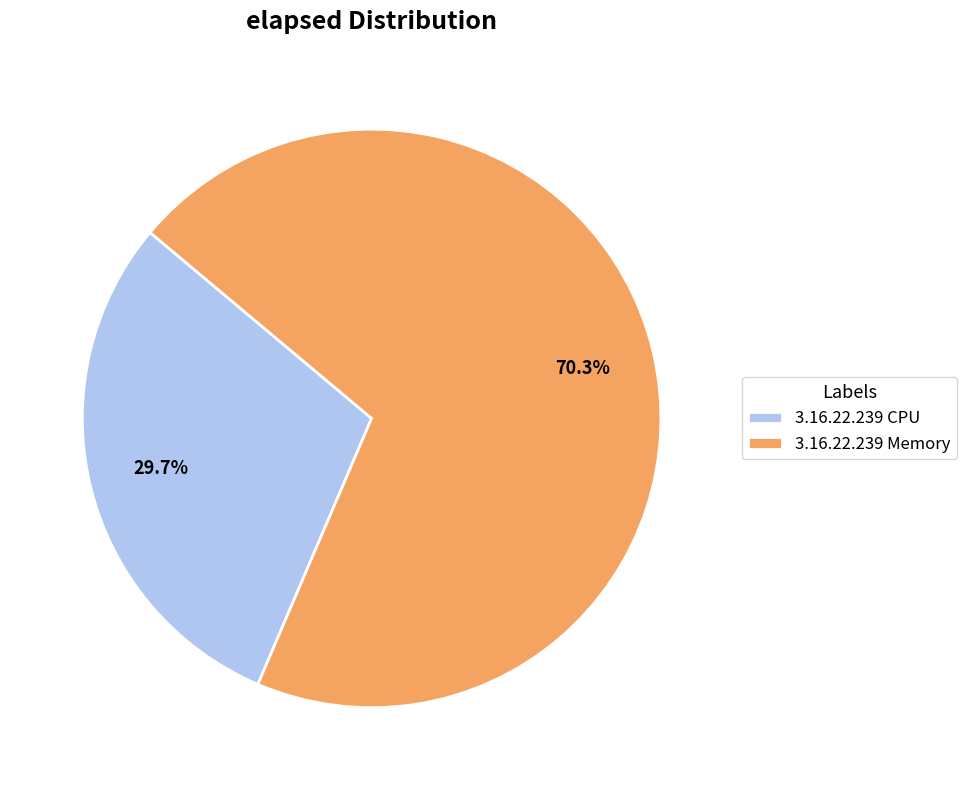

Is the sum of 3.16.22.239 CPU and 3.16.22.239 Memory greater than half?

Yes